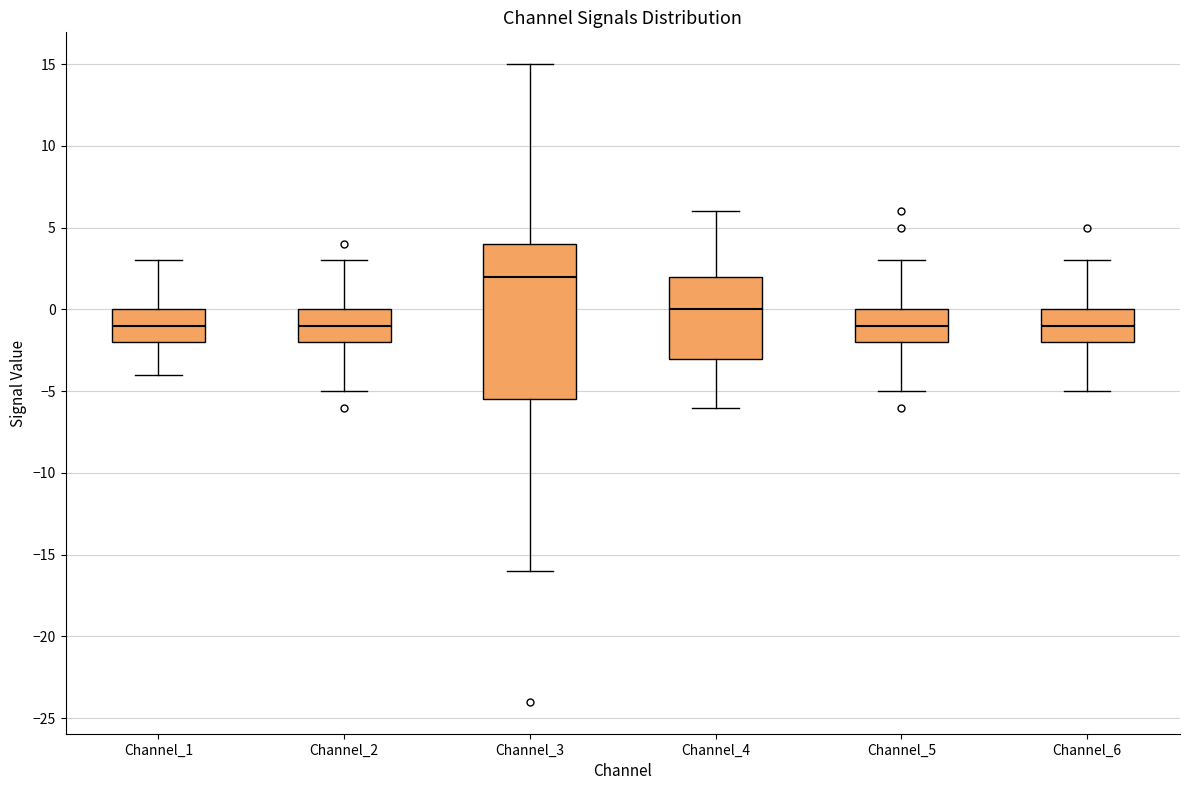

Reading left to right, transcribe this box plot: for each box, give where its median line is, the range the box spans, and where its two whiskers end, as read against the y-axis. The values are not printed on the chart, so give them approximately, as read against the axis.

Channel_1: median -1.0, box -2.0 to 0.0, whiskers -4.0 to 3.0
Channel_2: median -1.0, box -2.0 to 0.0, whiskers -5.0 to 3.0
Channel_3: median 2.0, box -5.5 to 4.0, whiskers -16.0 to 15.0
Channel_4: median 0.0, box -3.0 to 2.0, whiskers -6.0 to 6.0
Channel_5: median -1.0, box -2.0 to 0.0, whiskers -5.0 to 3.0
Channel_6: median -1.0, box -2.0 to 0.0, whiskers -5.0 to 3.0